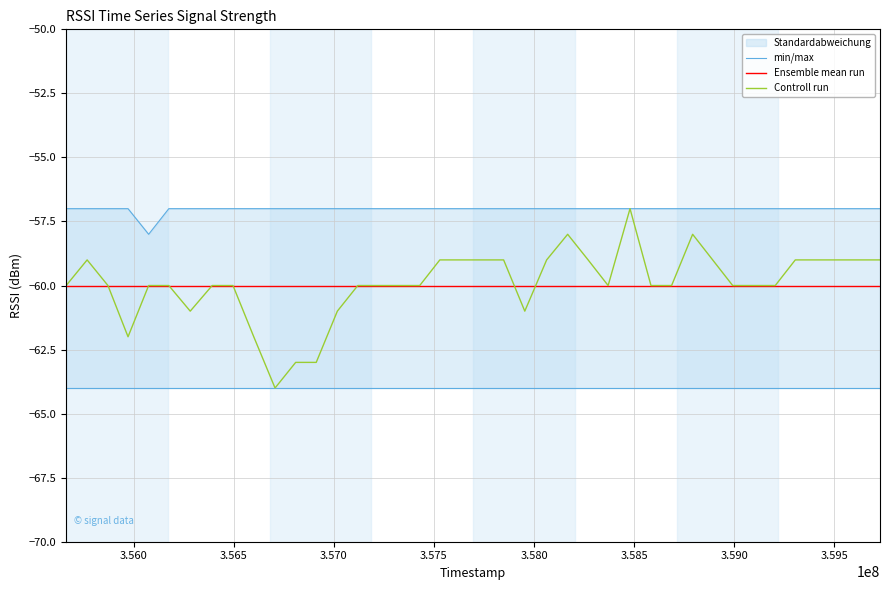

What is the minimum value shown in the chart?

-64